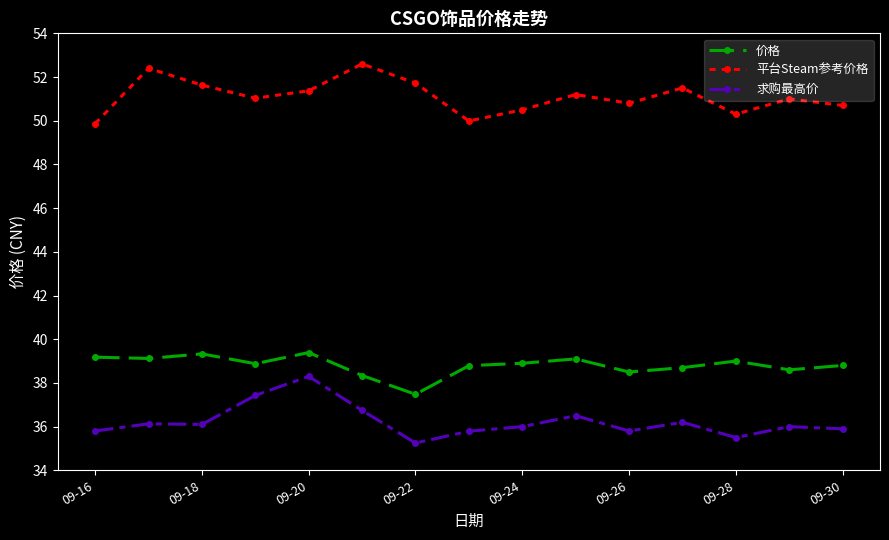

True or false: 平台Steam参考价格 has more than 2 points higher than both neighbors.

True